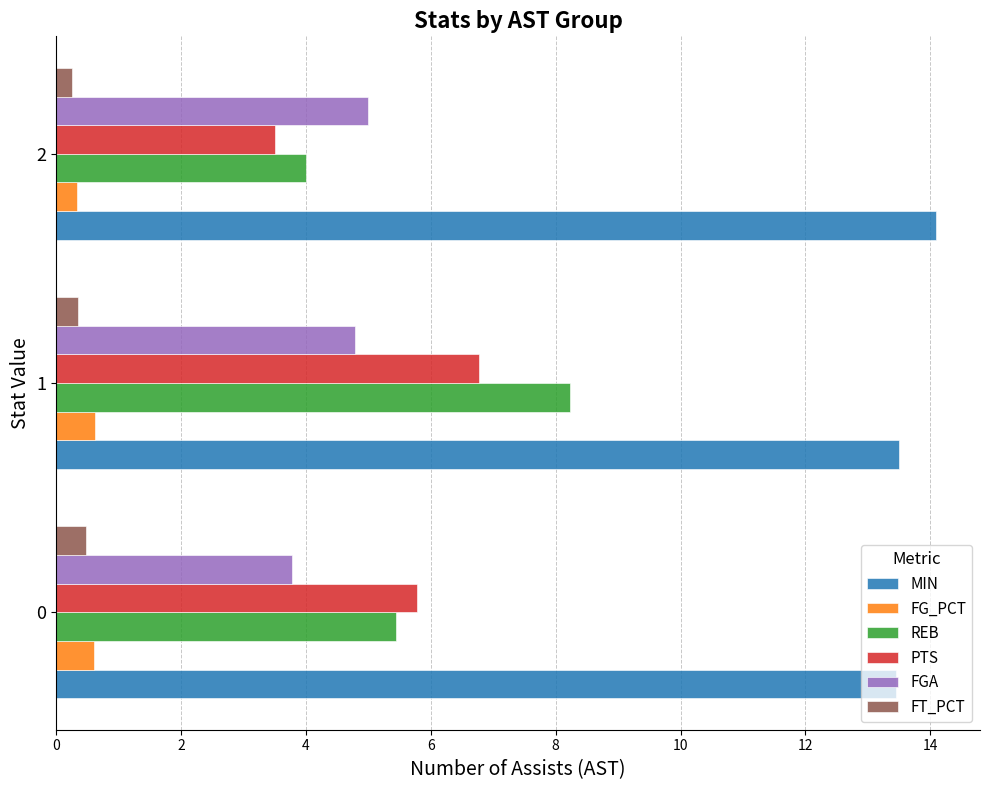

What is the minimum value for FGA?

3.8